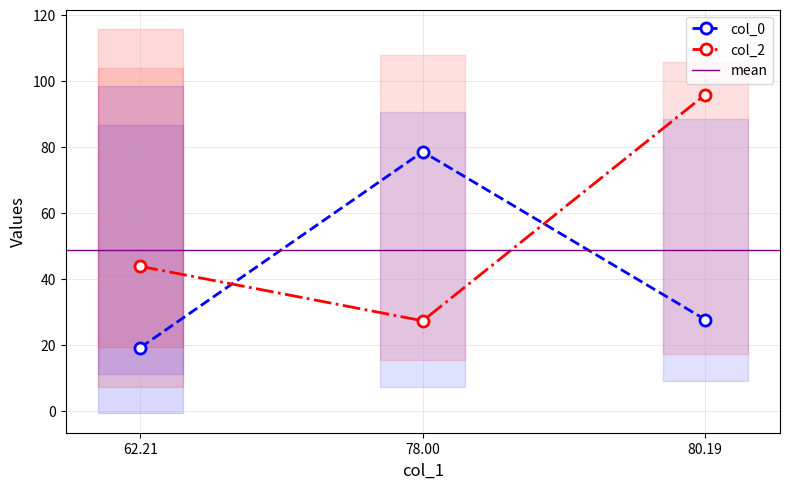

Which series has the largest total across all categories?

col_2